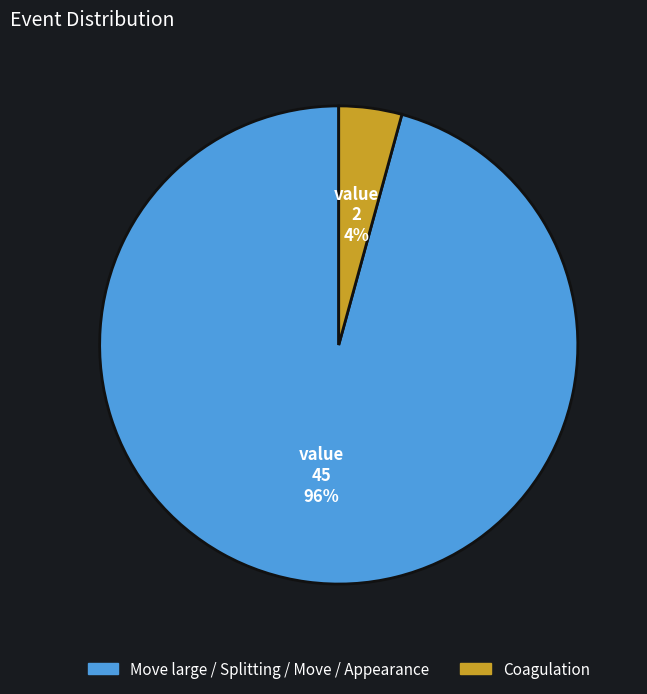

Is there any slice that represents more than half of the pie?

Yes